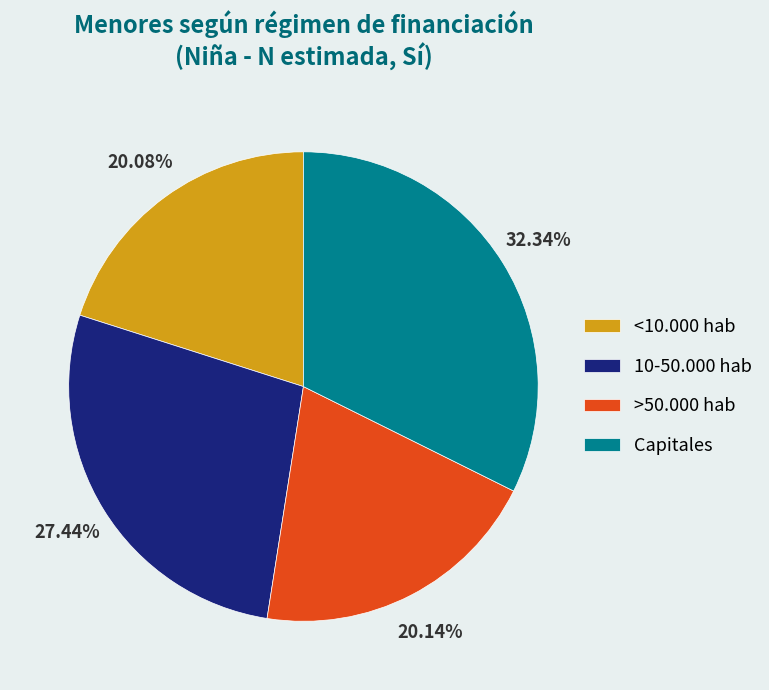

Does >50.000 hab account for over 50% of the chart?

No